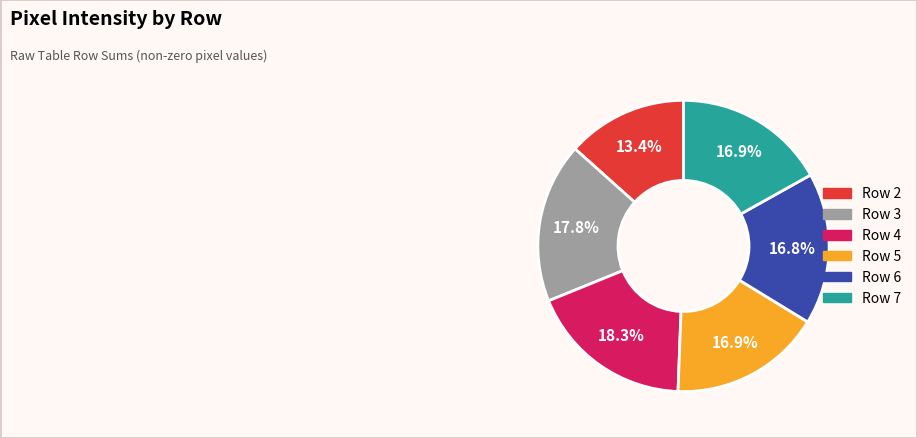

Between Row 3 and Row 2, which is larger?

Row 3